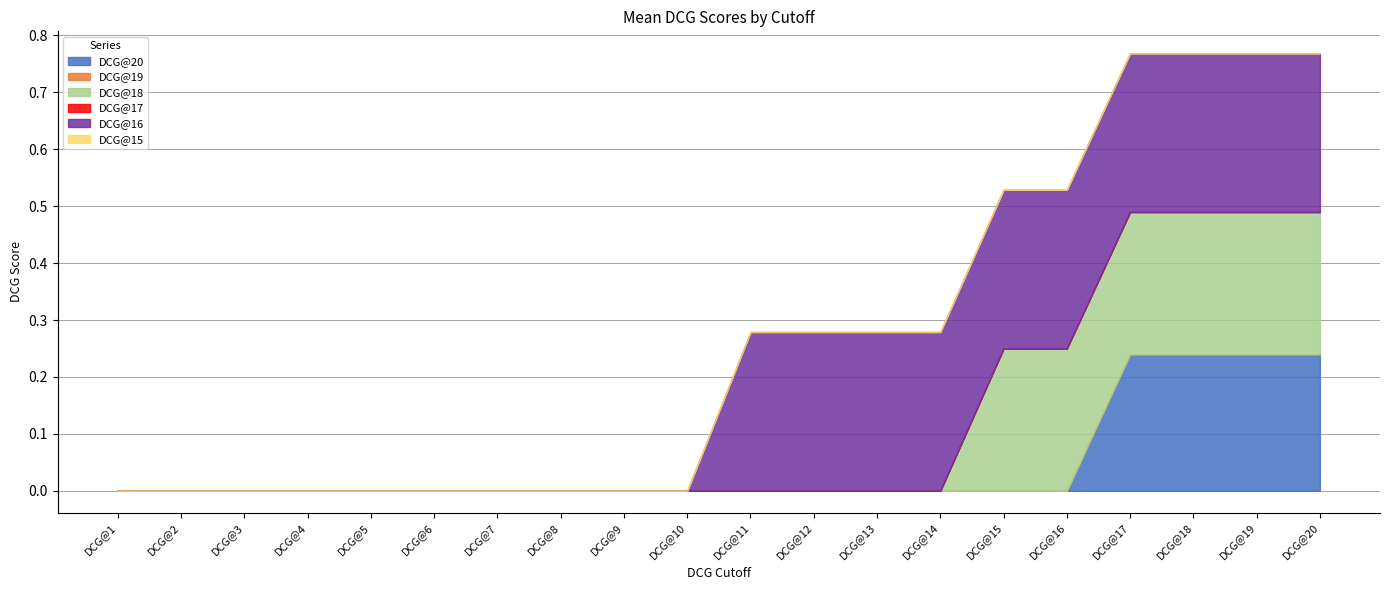

At how many categories does at least one series exceed 0?

10